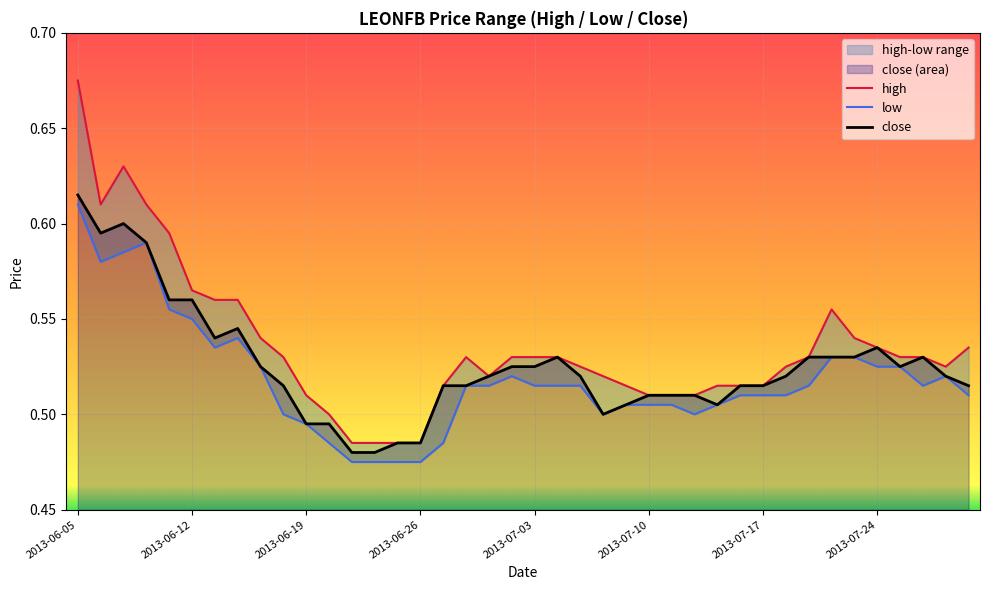

True or false: low has more than 2 points higher than both neighbors.

True